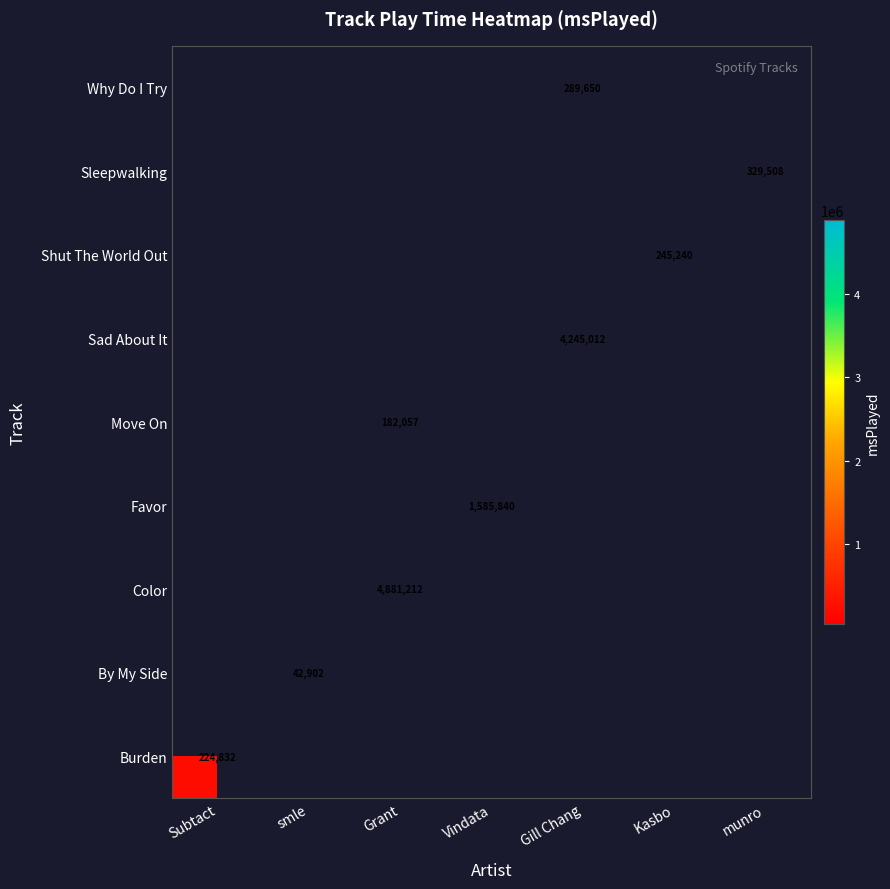

The Move On series shows 93406 at Grant. True or false?

False